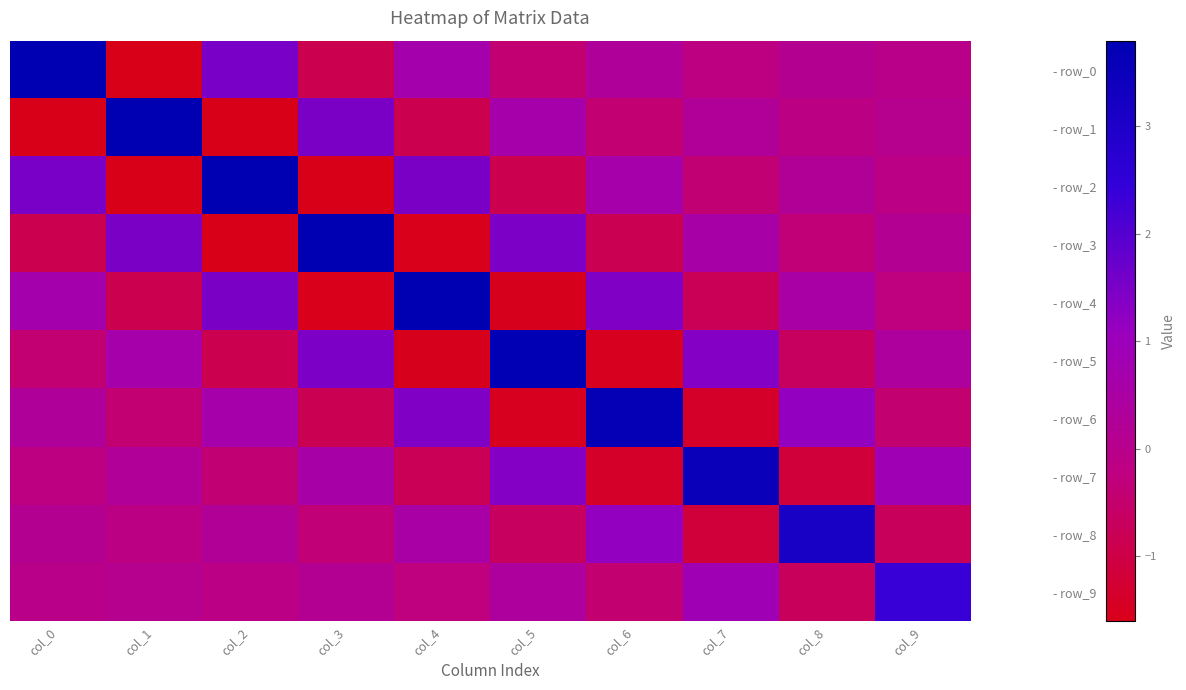

Count the number of data series in this chart.

10